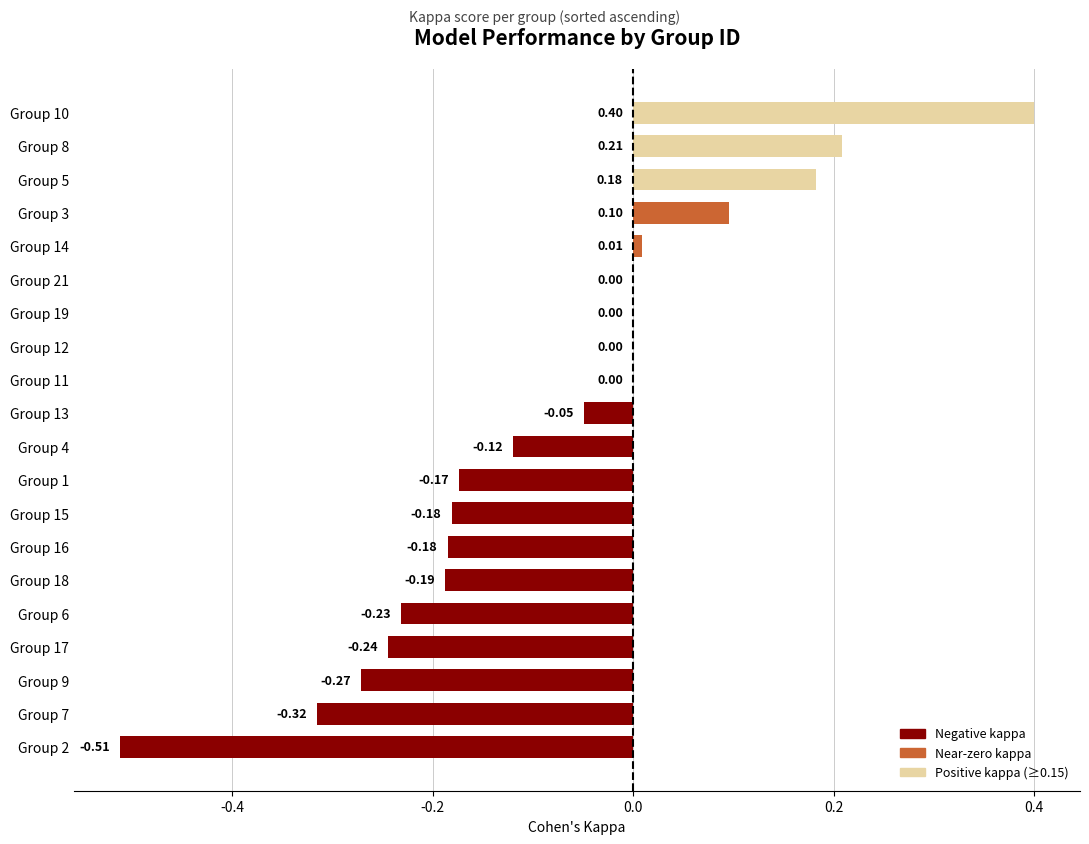

What is the change in value from Group 17 to Group 11?

+0.2